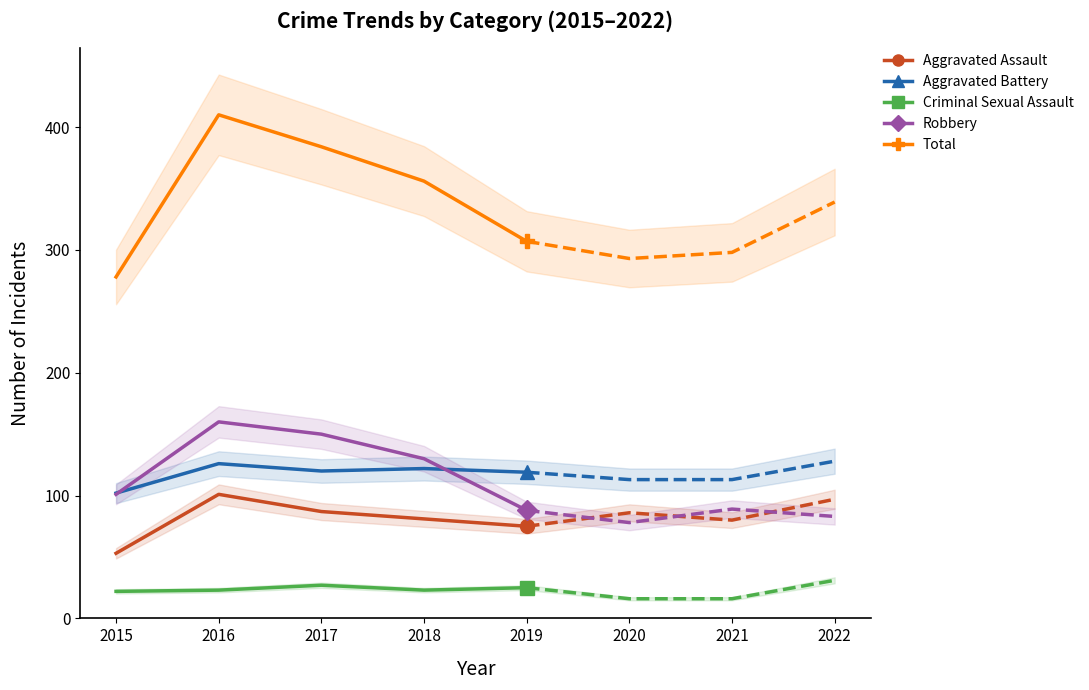

True or false: Robbery and Criminal Sexual Assault cross at least once.

False